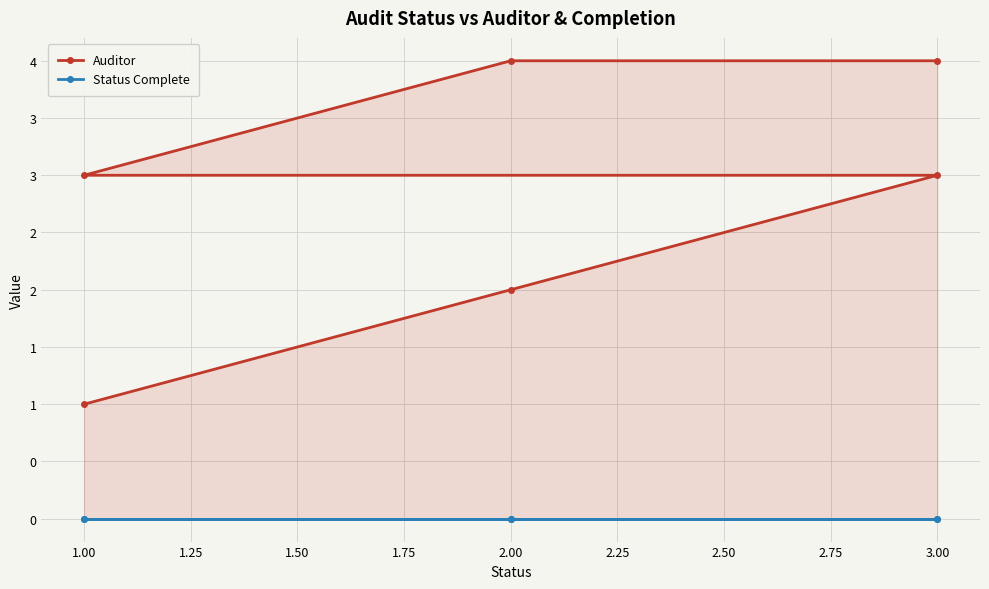

What is the total value across all series at 3.00?

3